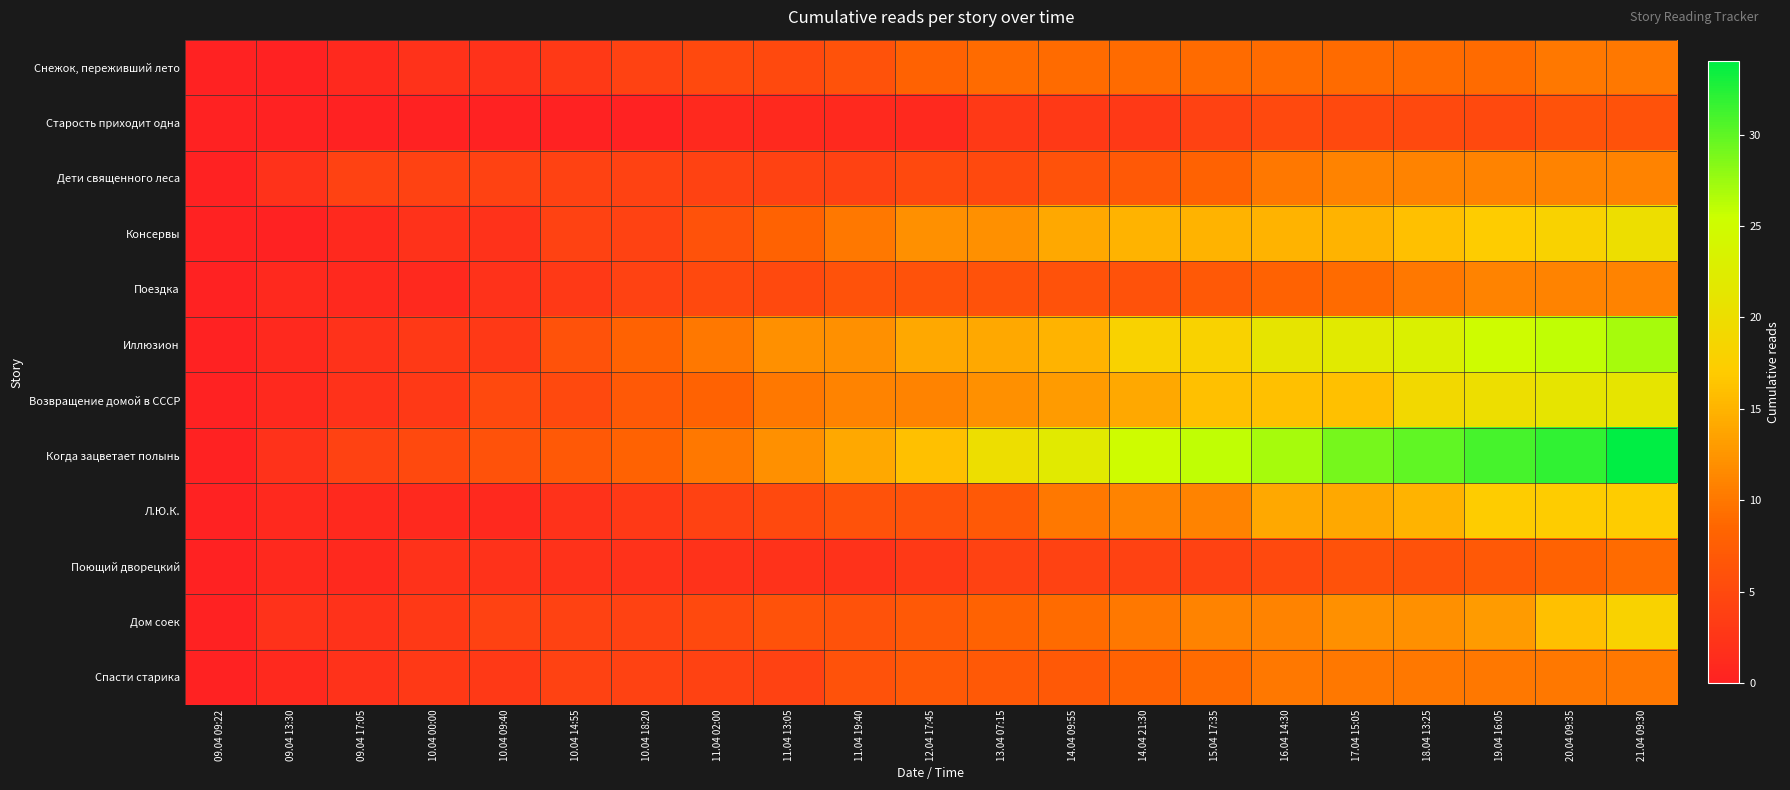

What is the greatest value displayed?

34